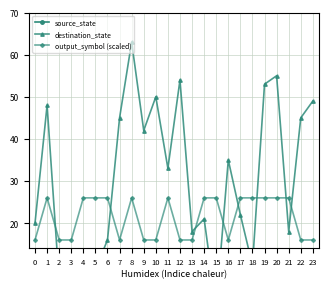

Where is source_state nearest to the value 5?

10